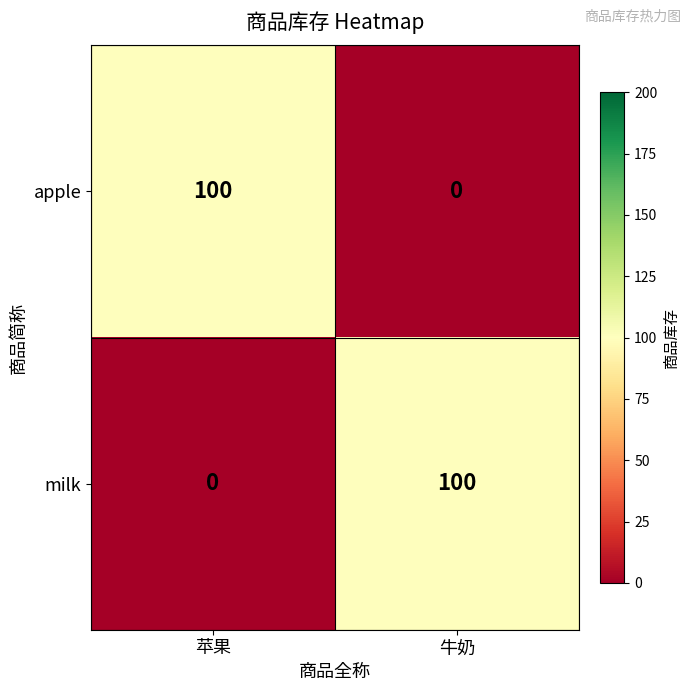

What is the total value across all series at 苹果?

100